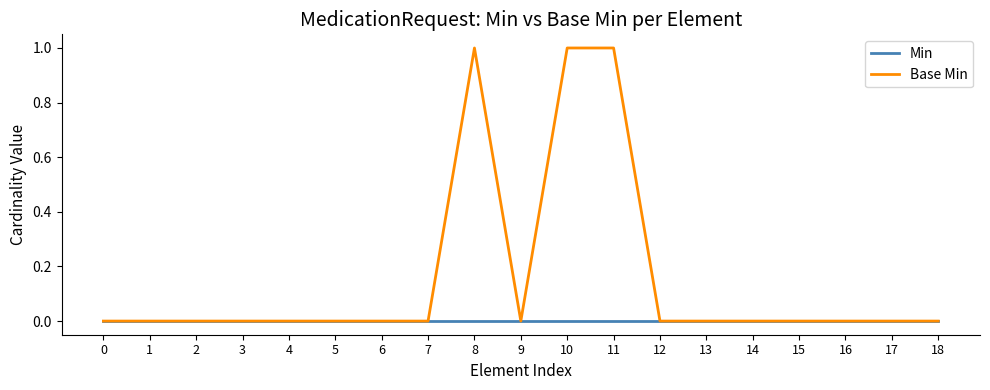

Which series has the largest range (max minus min)?

Base Min